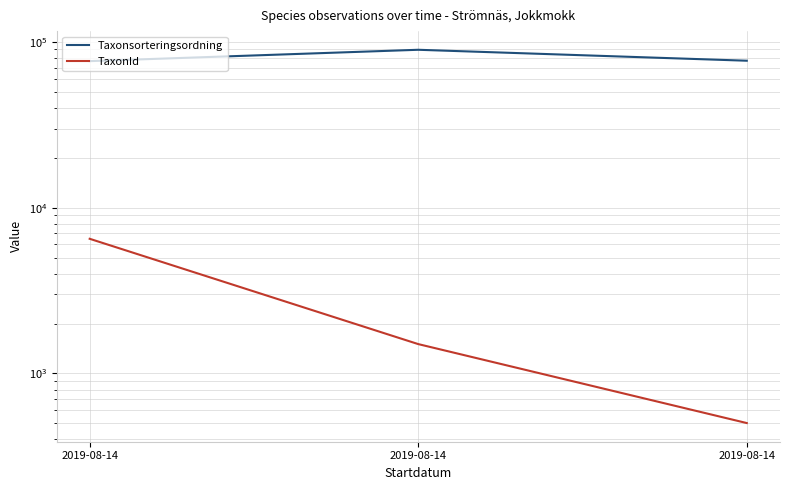

What is the lowest value of the Taxonsorteringsordning series?

76486